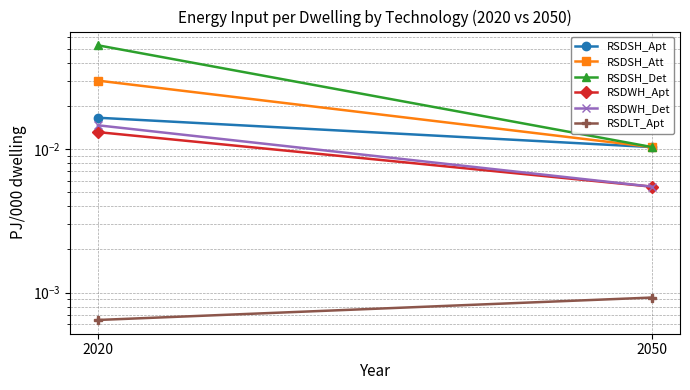

Is this an area chart (filled region under the line)?

No